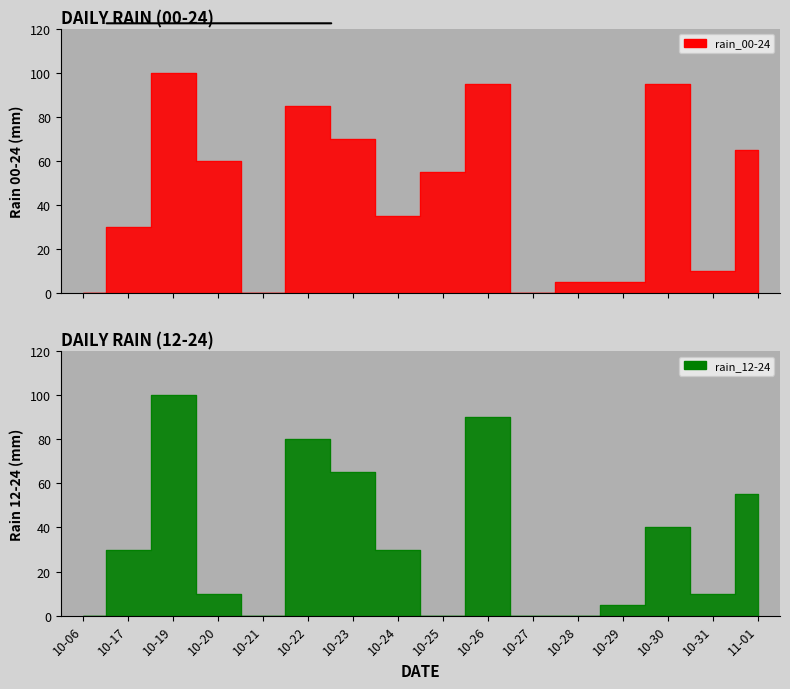

What value does the rain_00-24 series have at 2023-10-20?

60